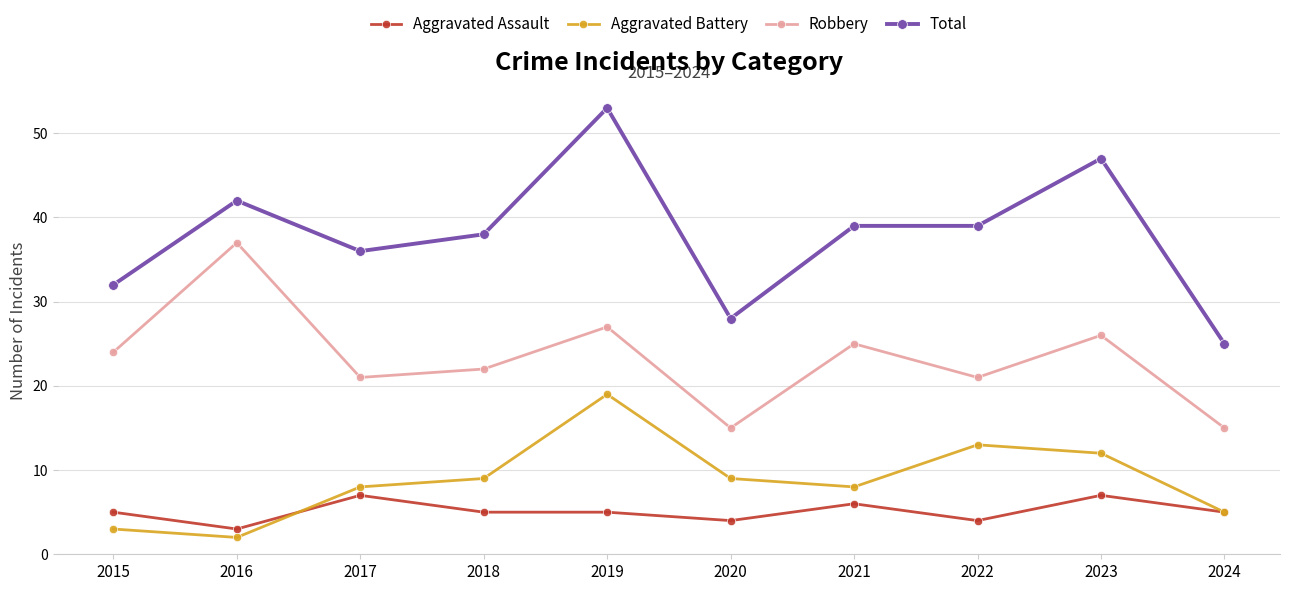

True or false: Aggravated Assault has more than 1 points higher than both neighbors.

True